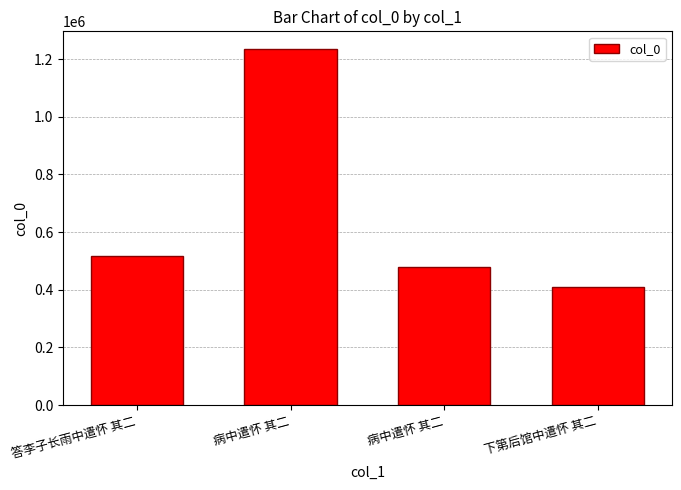

How many bars are there in total?

4